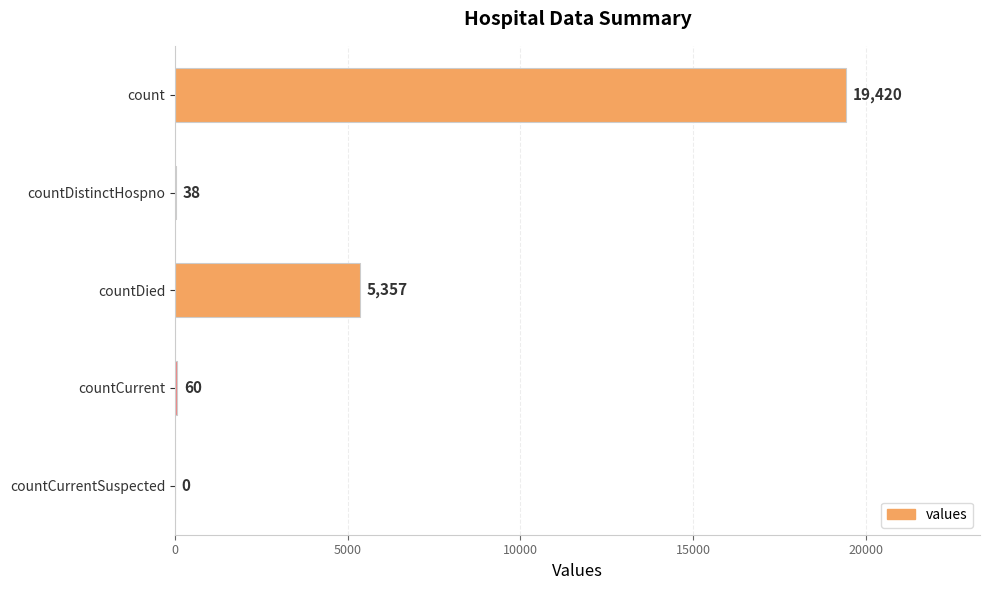

How many data points does each series have?

5